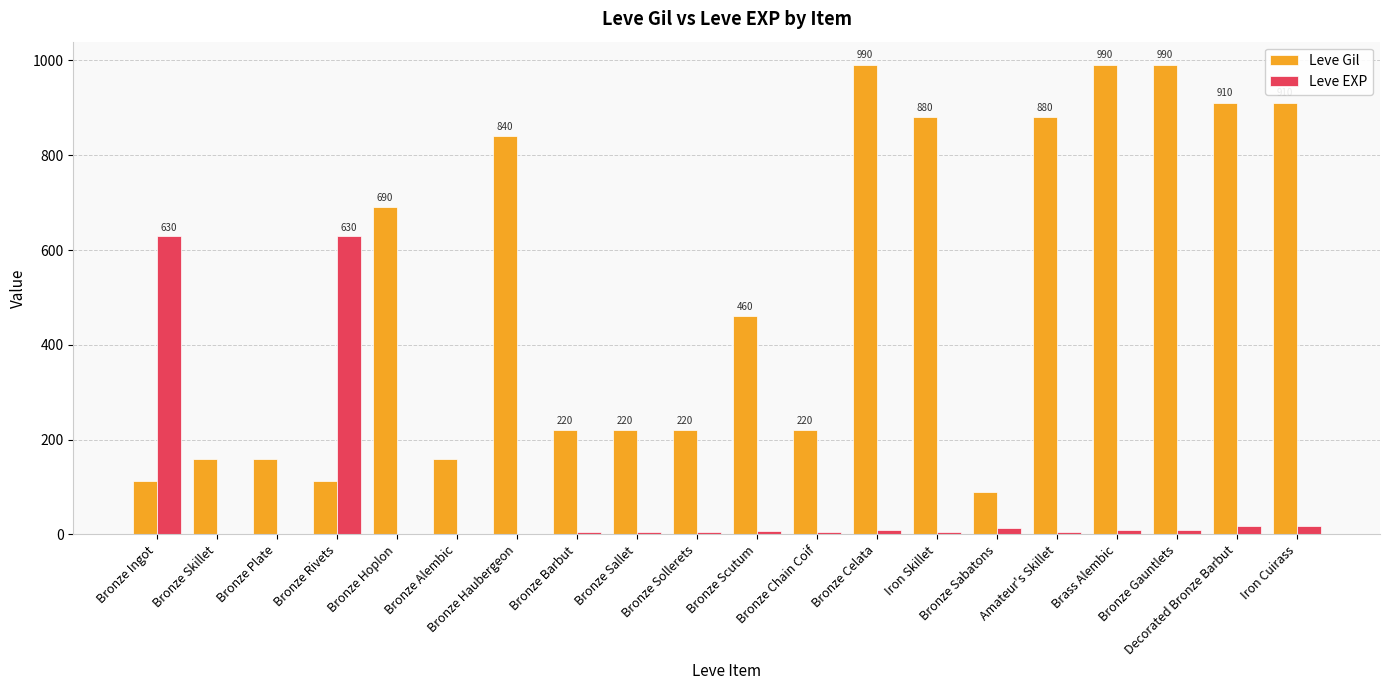

How many groups of bars are there?

20